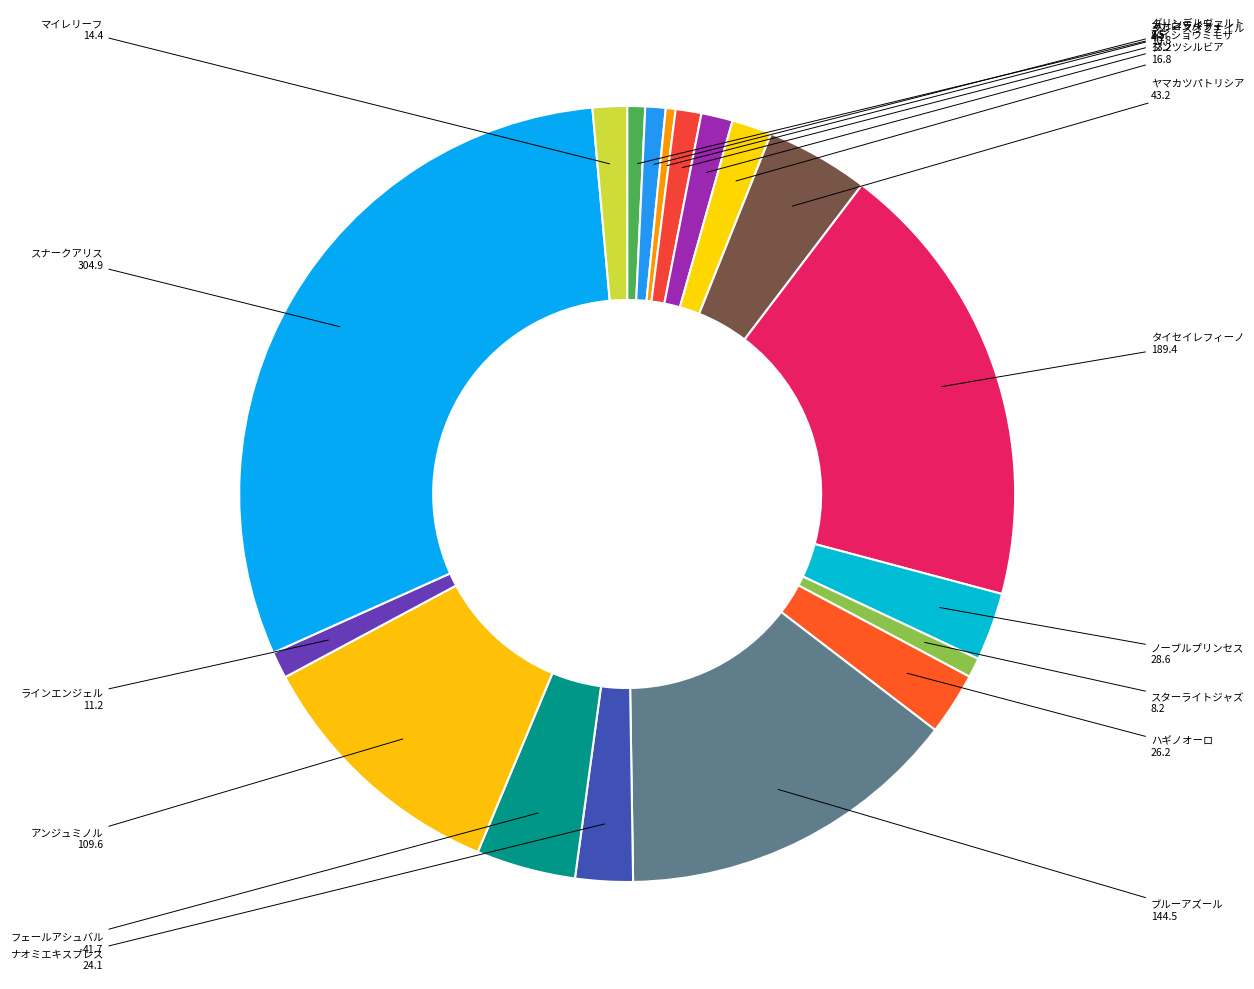

Is there any slice that represents more than half of the pie?

No